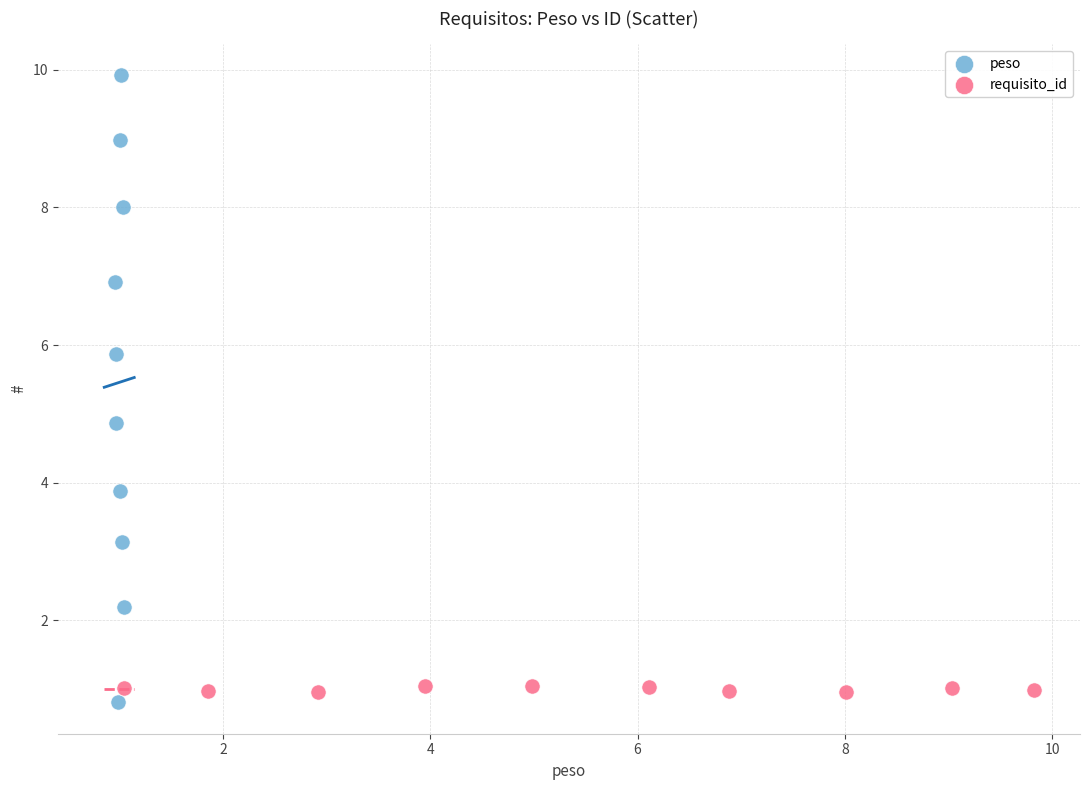

Which series reaches the maximum Y coordinate?

peso